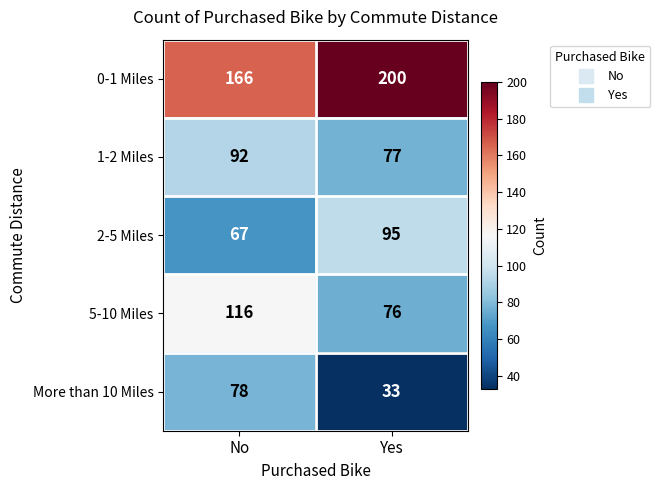

What is the difference between the 0-1 Miles values at Yes and No?

34